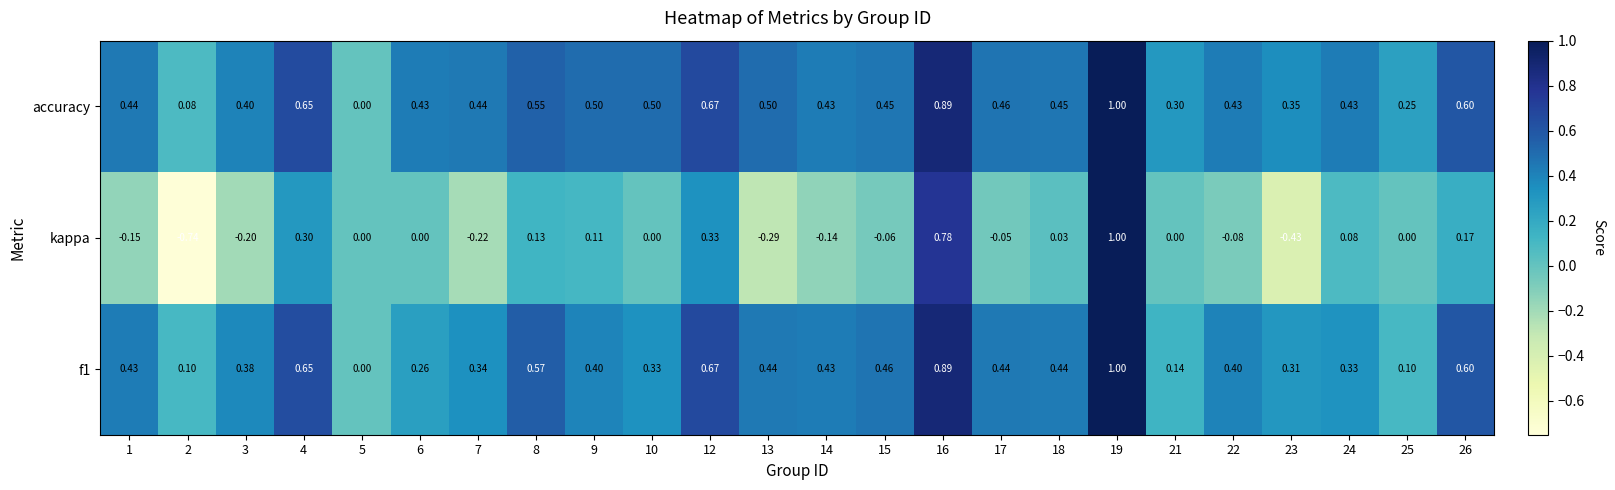

What is the total value across all series at 16?

2.6